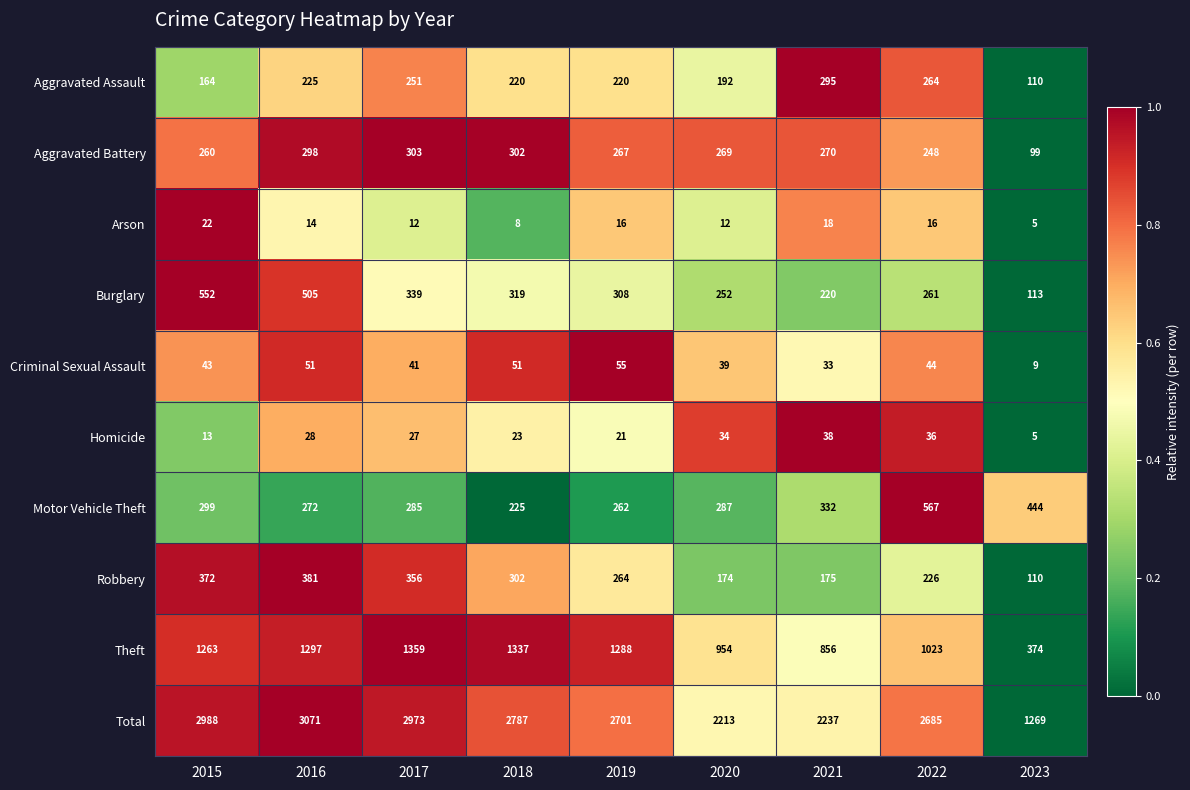

What is the total value across all series at 2022?

5370